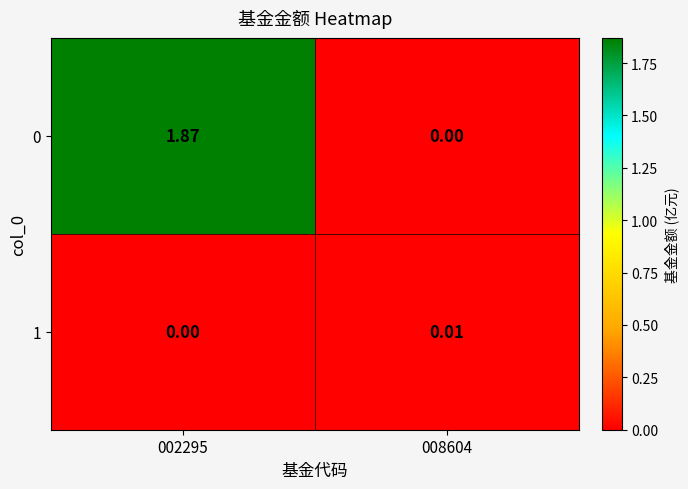

Is the value of 1 at 008604 greater than the value of 0 at 002295?

No